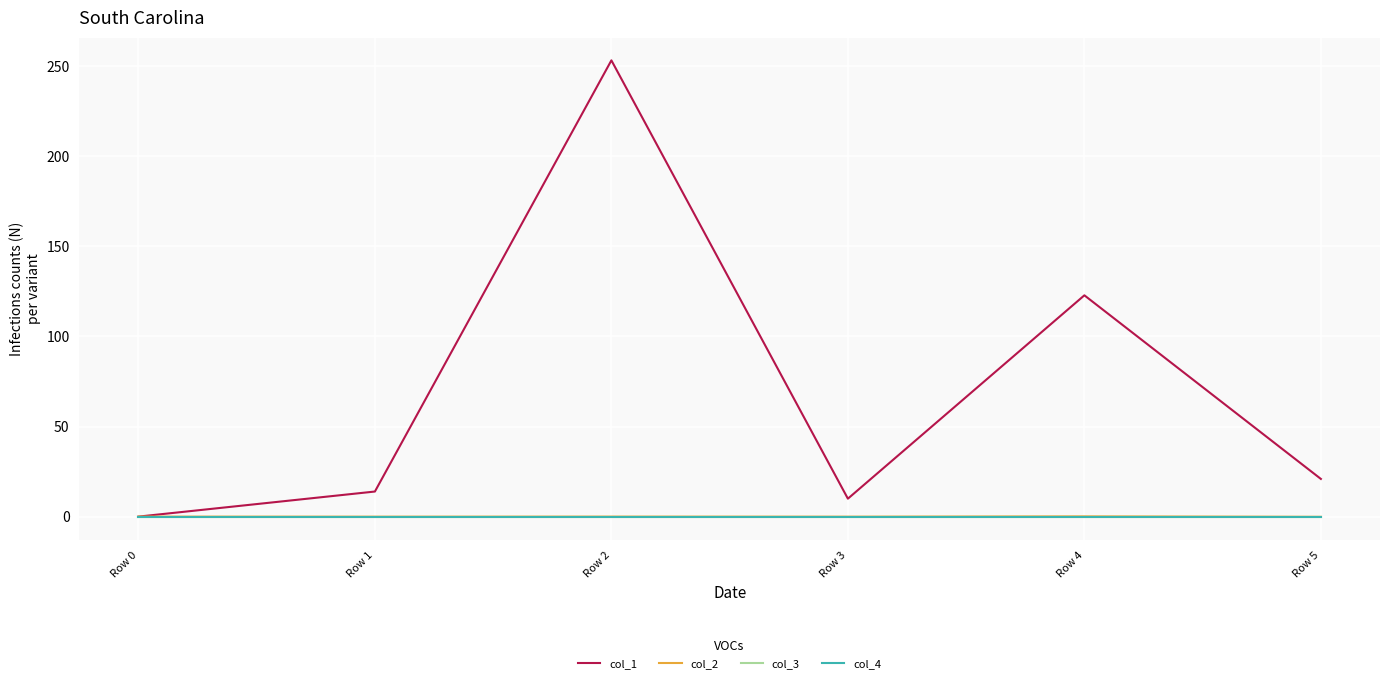

At which category does col_2 reach its first local valley?

Row 1